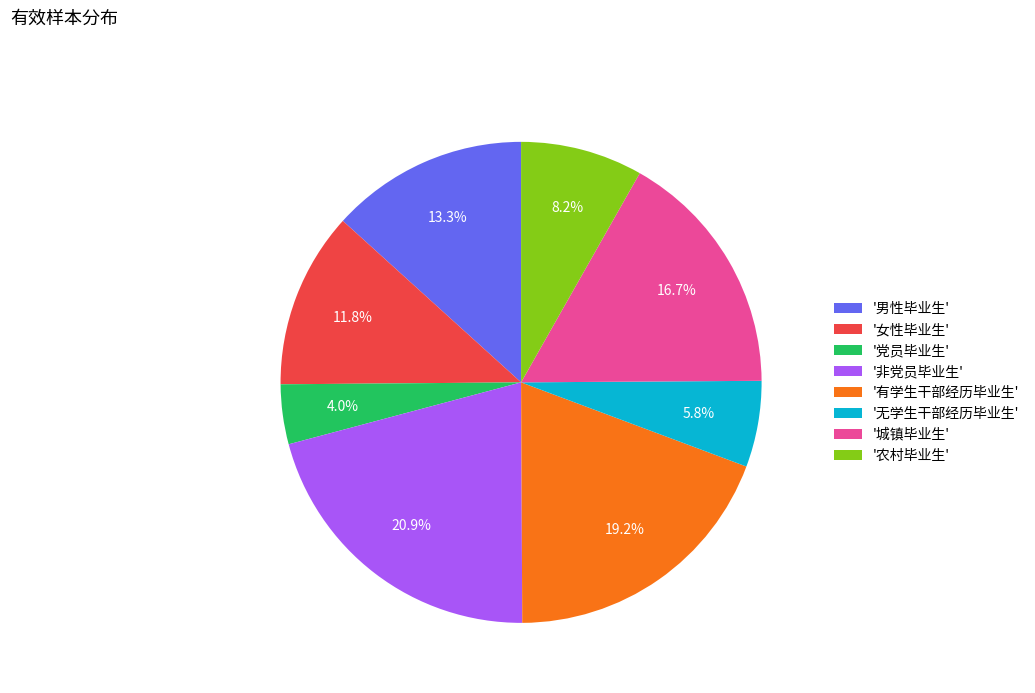

Which slice is the smallest?

'党员毕业生'